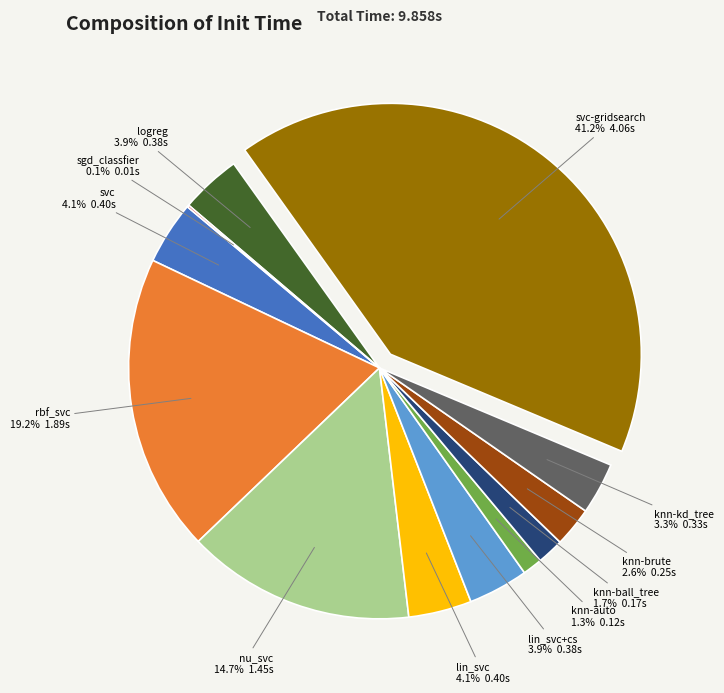

Does any single category account for the majority?

No